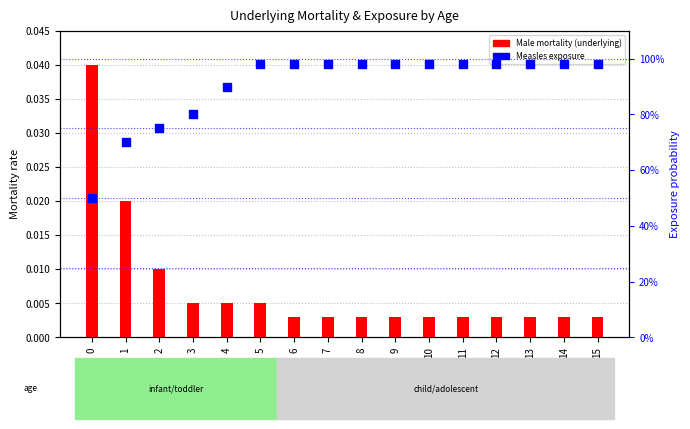

What is the total value across all series at 12?

1.0